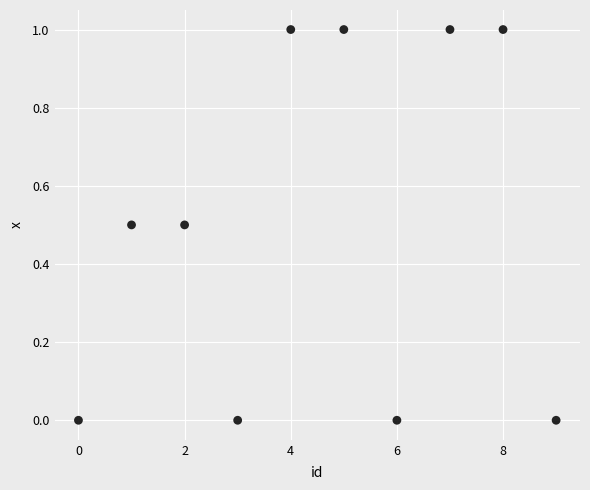

What is the average Y value?

0.5